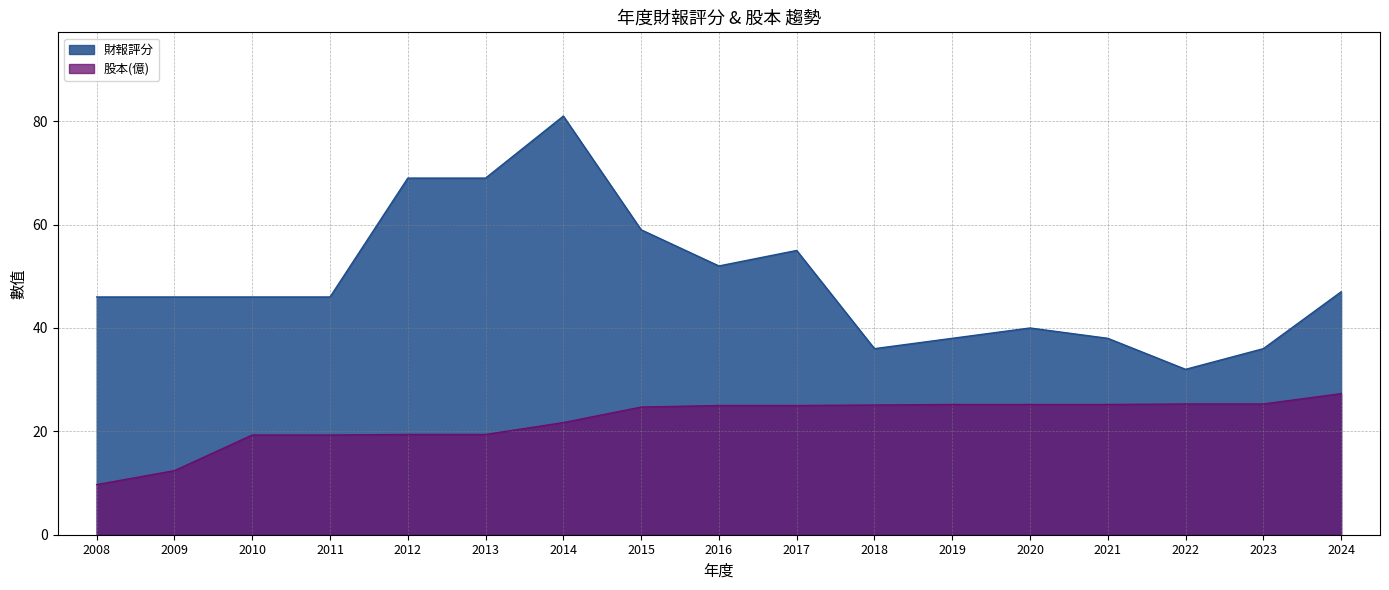

What is the average value of the 財報評分 series?

49.2